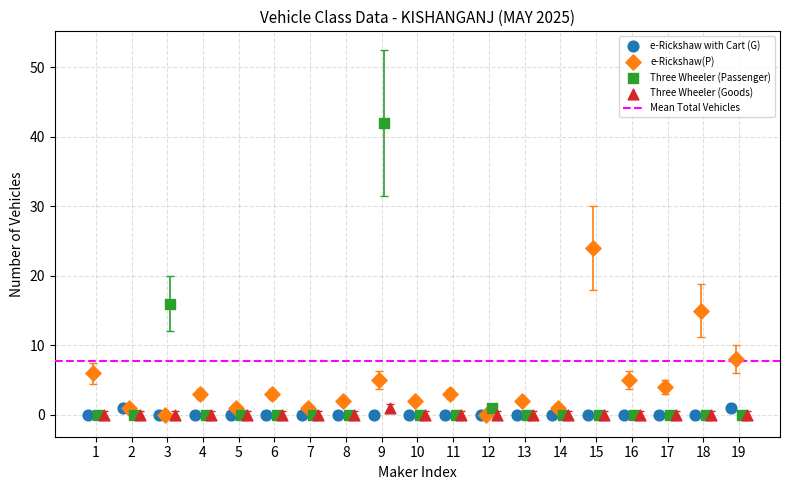

Which series has the widest spread of Y values?

Three Wheeler (Passenger)